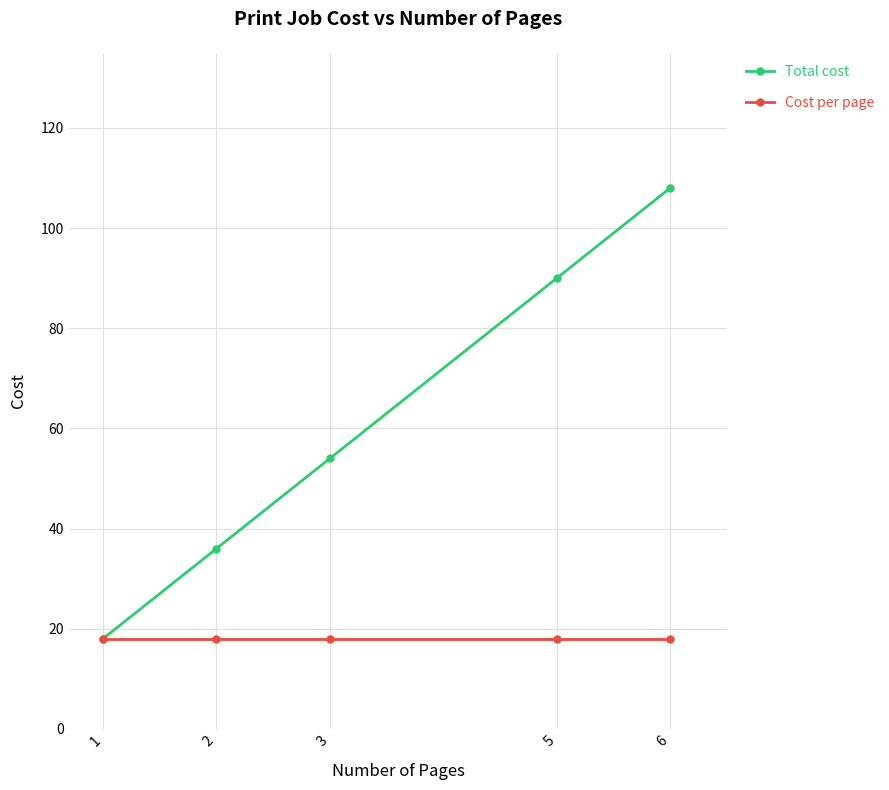

What is the sum of the Total cost values at 3 and 6?

162